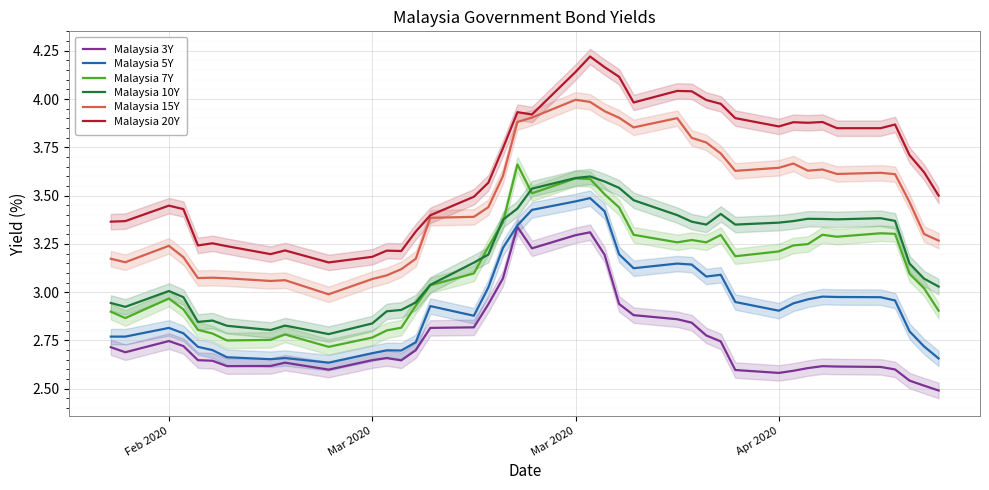

True or false: Malaysia 20Y and Malaysia 3Y cross at least once.

False